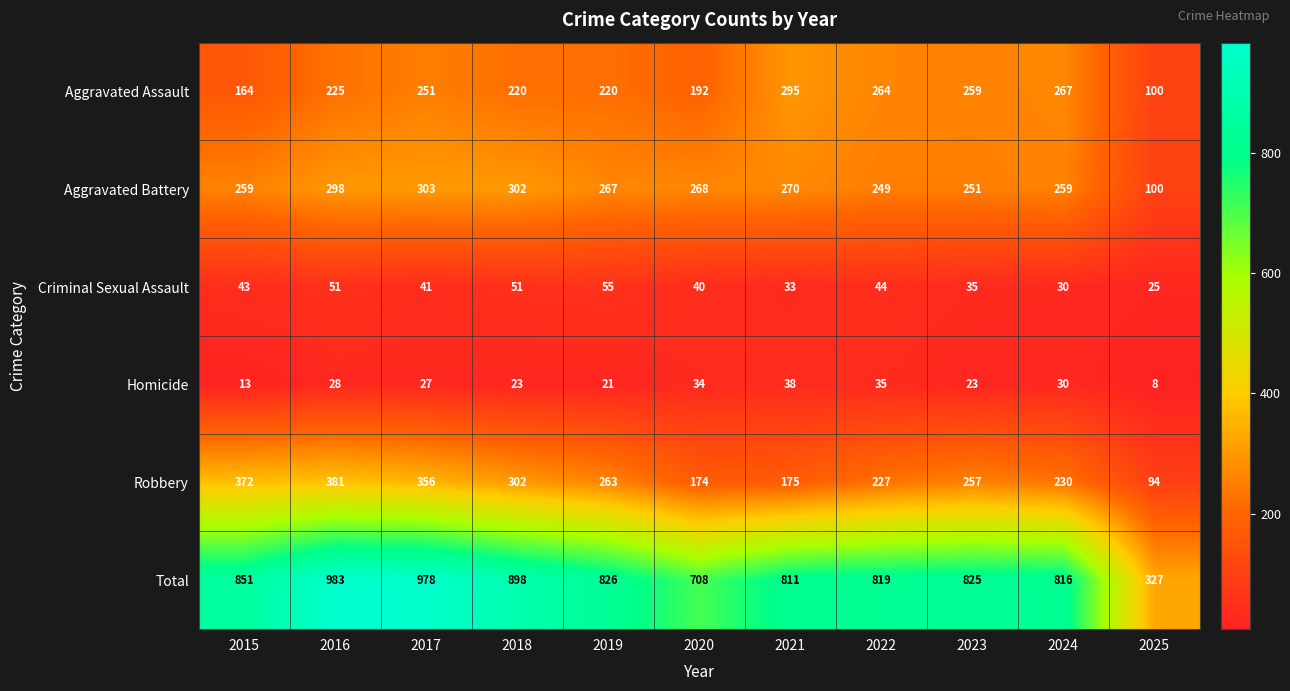

What is the approximate value of Robbery at 2024, to the nearest 10?

230